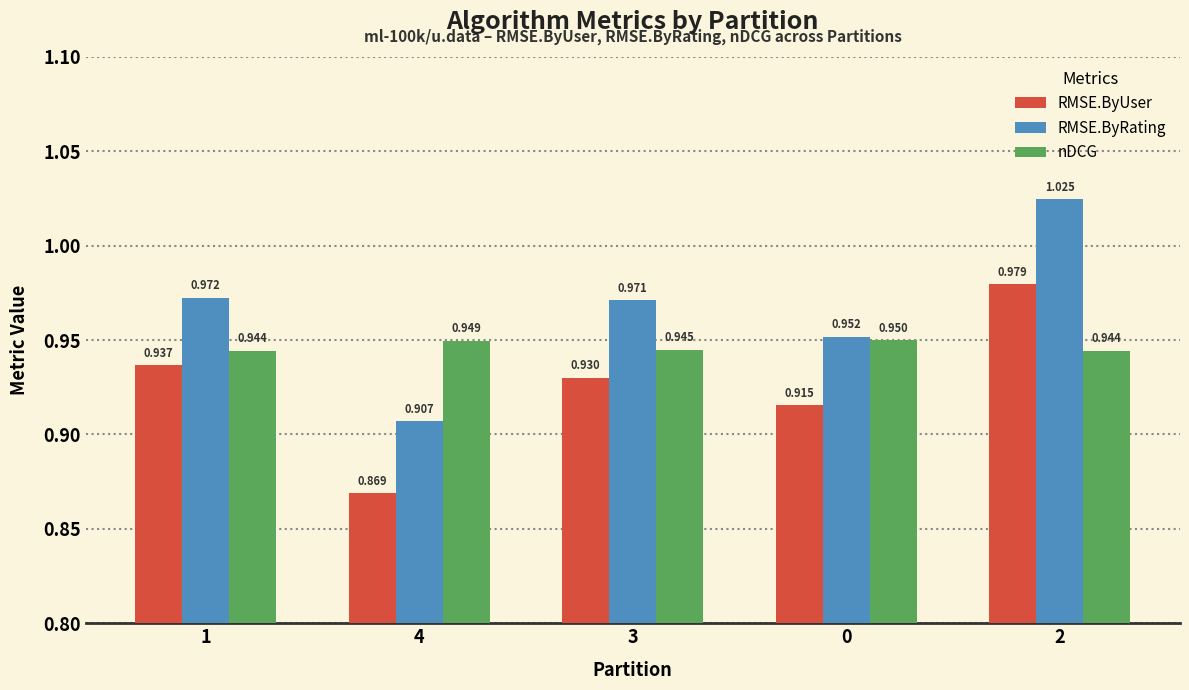

Which series has the largest range (max minus min)?

RMSE.ByRating